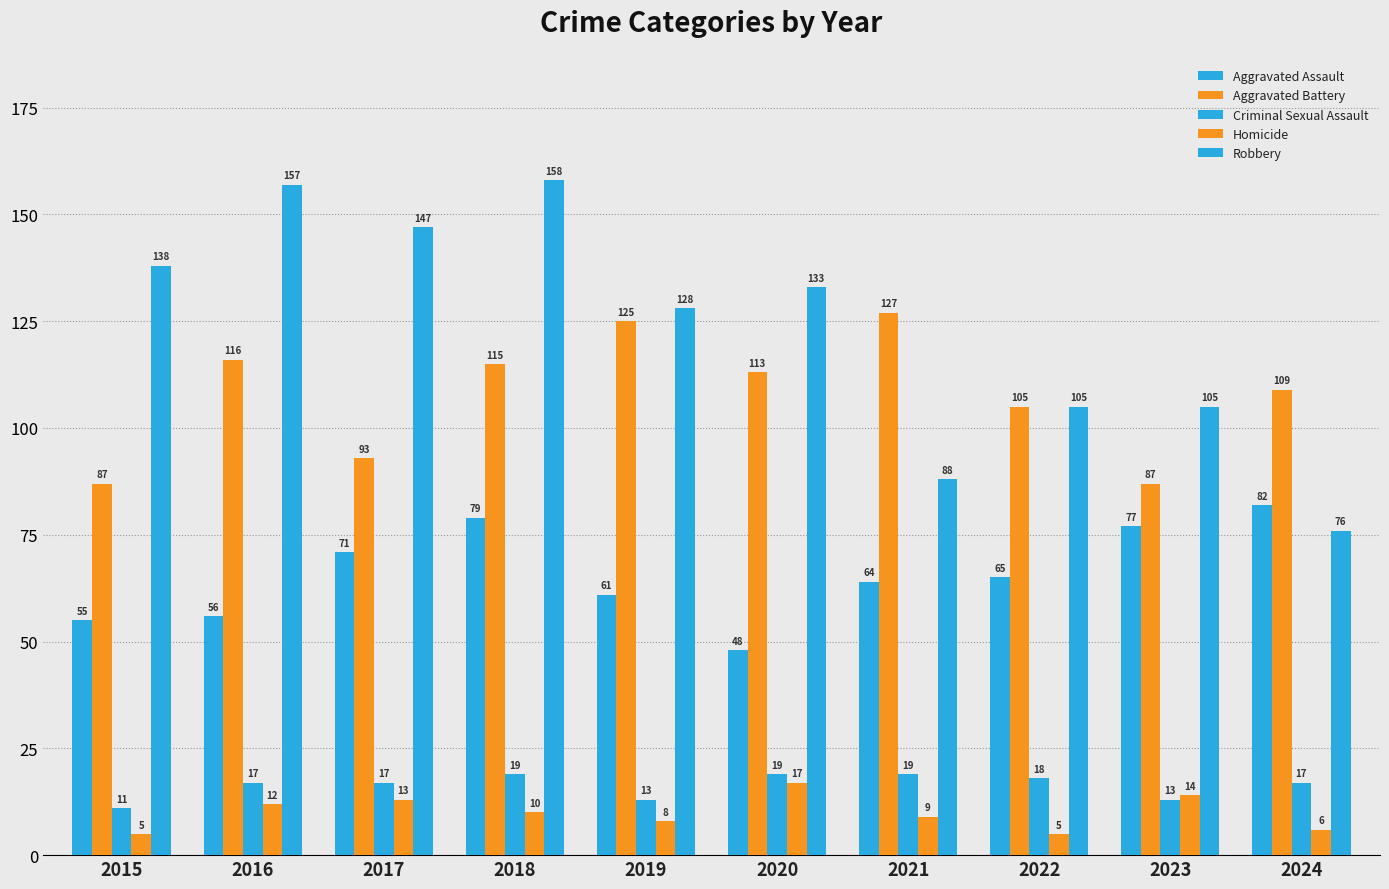

Is the value of Homicide at 2017 greater than the value of Criminal Sexual Assault at 2018?

No